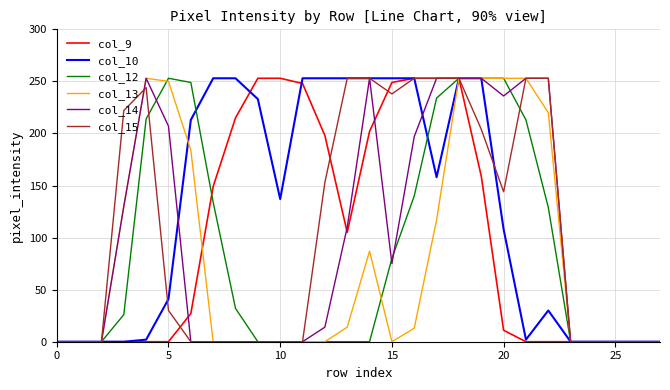

Is this an area chart (filled region under the line)?

No